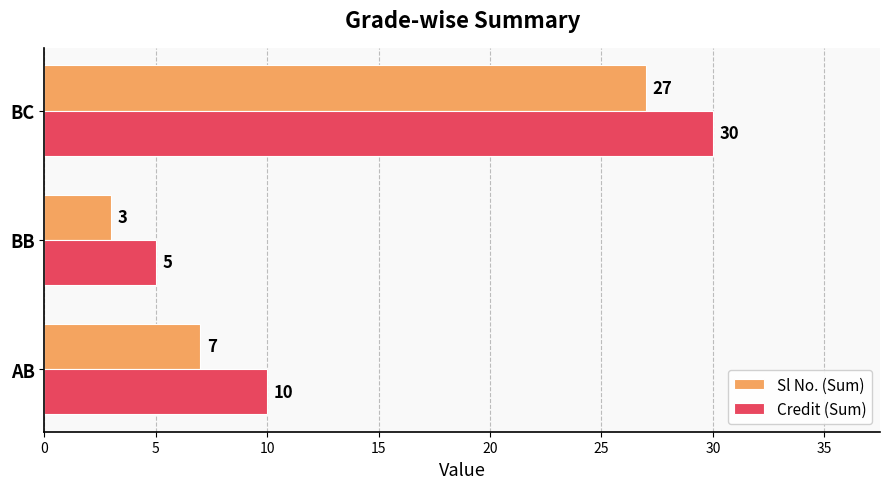

What is the maximum value for Credit (Sum)?

30